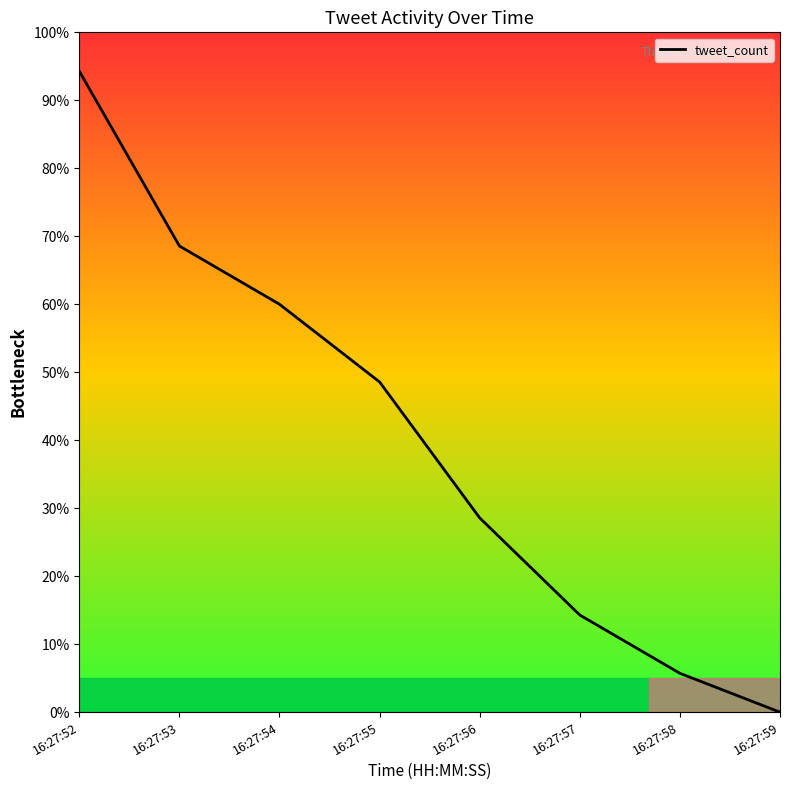

At which label is the value closest to 47?

16:27:55